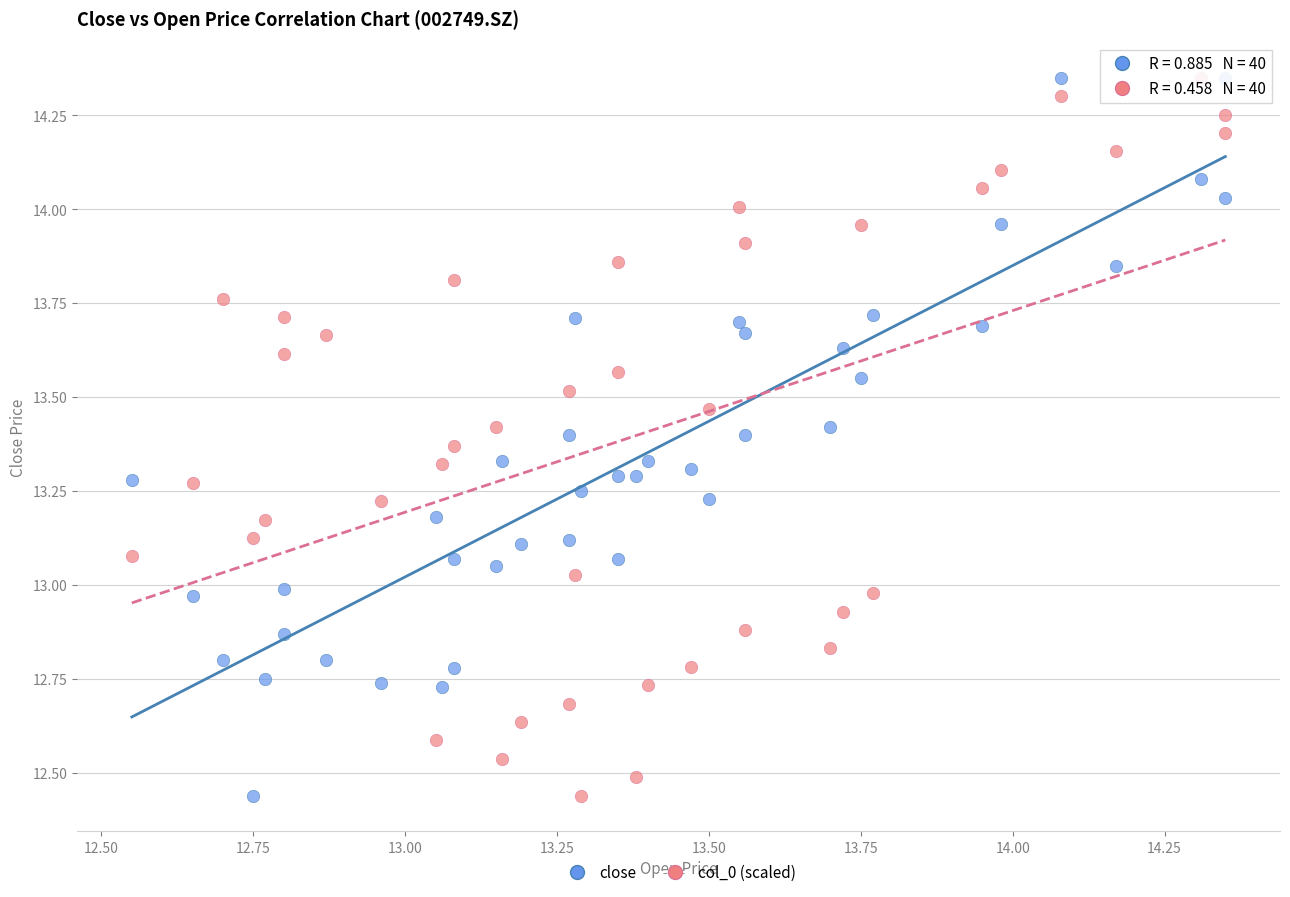

What are all the series names shown in the legend?

close, col_0 (scaled)